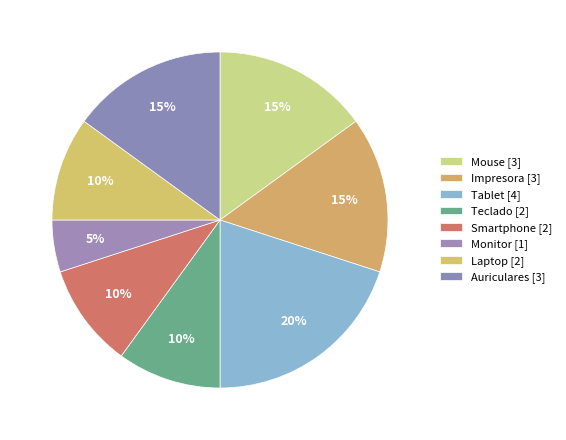

Does any single category account for the majority?

No